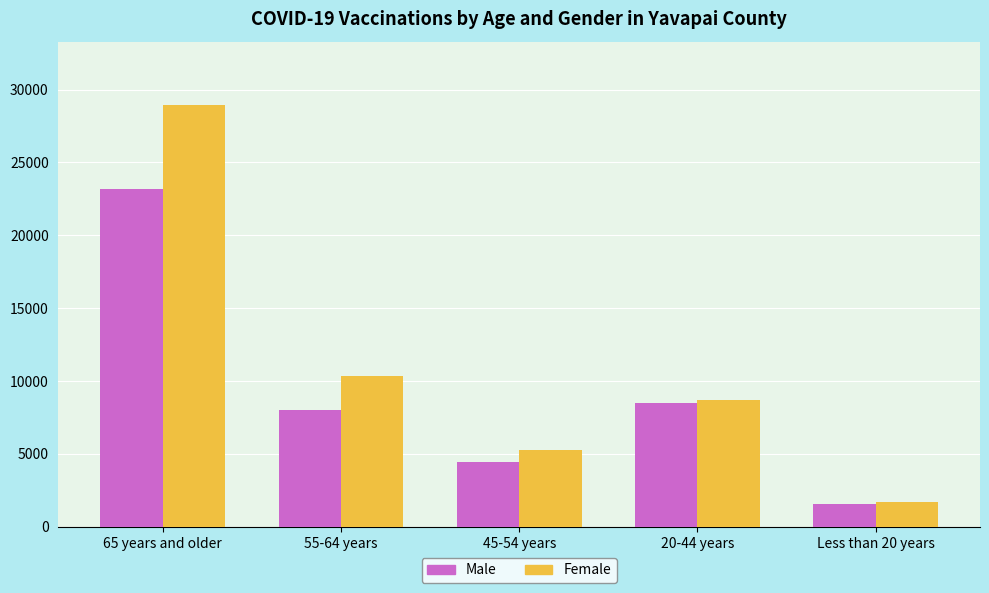

Count the number of data series in this chart.

2